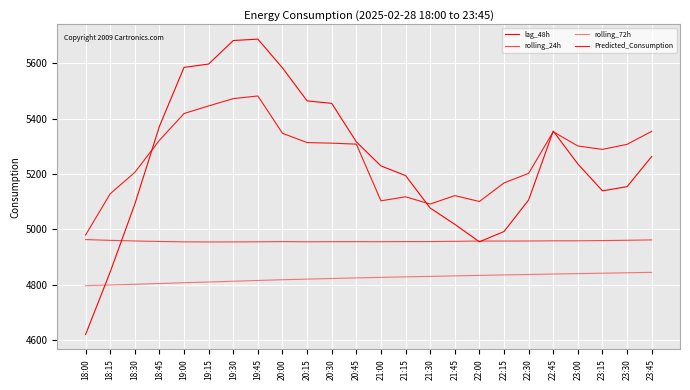

What is the difference between the highest and lowest values at 22:45?

516.5